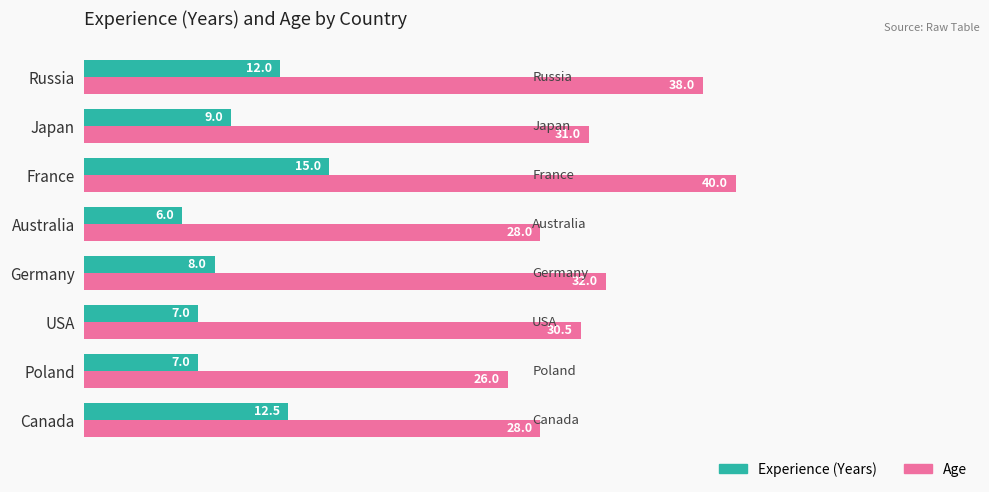

The Age series shows 69.6 at France. True or false?

False